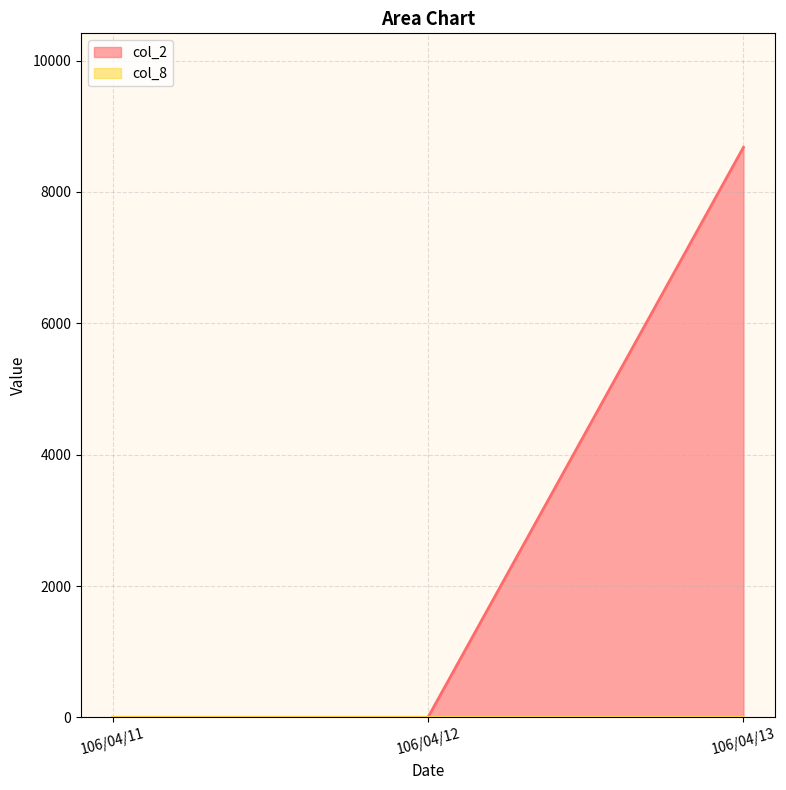

What is the sum of all col_2 values?

8680